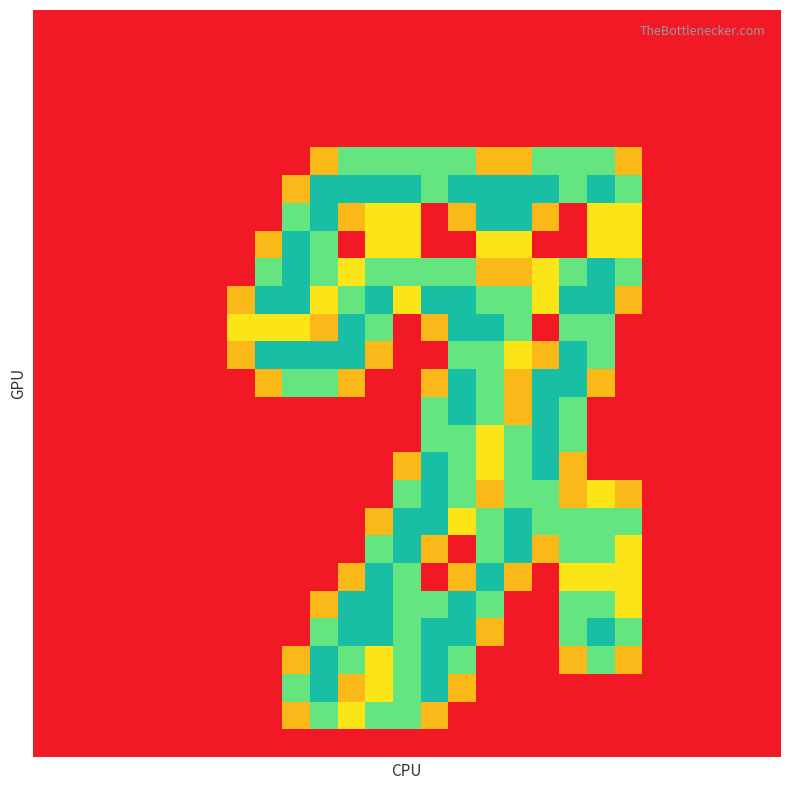

Reading left to right, list all the values displayed in this chart.

row_0: 0=0.0	1=0.0	2=0.0	3=0.0	4=0.0	5=0.0	6=0.0	7=0.0	8=0.0	9=0.0	10=0.0	11=0.0	12=0.0	13=0.0	14=0.0	15=0.0	16=0.0	17=0.0	18=0.0	19=0.0	20=0.0	21=0.0	22=0.0	23=0.0	24=0.0	25=0.0	26=0.0
row_1: 0=0.0	1=0.0	2=0.0	3=0.0	4=0.0	5=0.0	6=0.0	7=0.0	8=0.0	9=0.0	10=0.0	11=0.0	12=0.0	13=0.0	14=0.0	15=0.0	16=0.0	17=0.0	18=0.0	19=0.0	20=0.0	21=0.0	22=0.0	23=0.0	24=0.0	25=0.0	26=0.0
row_2: 0=0.0	1=0.0	2=0.0	3=0.0	4=0.0	5=0.0	6=0.0	7=0.0	8=0.0	9=0.0	10=0.0	11=0.0	12=0.0	13=0.0	14=0.0	15=0.0	16=0.0	17=0.0	18=0.0	19=0.0	20=0.0	21=0.0	22=0.0	23=0.0	24=0.0	25=0.0	26=0.0
row_3: 0=0.0	1=0.0	2=0.0	3=0.0	4=0.0	5=0.0	6=0.0	7=0.0	8=0.0	9=0.0	10=0.0	11=0.0	12=0.0	13=0.0	14=0.0	15=0.0	16=0.0	17=0.0	18=0.0	19=0.0	20=0.0	21=0.0	22=0.0	23=0.0	24=0.0	25=0.0	26=0.0
row_4: 0=0.0	1=0.0	2=0.0	3=0.0	4=0.0	5=0.0	6=0.0	7=0.0	8=0.0	9=0.0	10=0.0	11=0.0	12=0.0	13=0.0	14=0.0	15=0.0	16=0.0	17=0.0	18=0.0	19=0.0	20=0.0	21=0.0	22=0.0	23=0.0	24=0.0	25=0.0	26=0.0
row_5: 0=0.0	1=0.0	2=0.0	3=0.0	4=0.0	5=0.0	6=0.0	7=0.0	8=0.0	9=0.0	10=0.8	11=1.5	12=1.5	13=1.5	14=1.5	15=1.5	16=0.8	17=0.8	18=1.5	19=1.5	20=1.5	21=0.8	22=0.0	23=0.0	24=0.0	25=0.0	26=0.0
row_6: 0=0.0	1=0.0	2=0.0	3=0.0	4=0.0	5=0.0	6=0.0	7=0.0	8=0.0	9=0.8	10=2.0	11=2.0	12=2.0	13=2.0	14=1.5	15=2.0	16=2.0	17=2.0	18=2.0	19=1.5	20=2.0	21=1.5	22=0.0	23=0.0	24=0.0	25=0.0	26=0.0
row_7: 0=0.0	1=0.0	2=0.0	3=0.0	4=0.0	5=0.0	6=0.0	7=0.0	8=0.0	9=1.5	10=2.0	11=0.8	12=1.0	13=1.0	14=0.0	15=0.8	16=2.0	17=2.0	18=0.8	19=0.0	20=1.0	21=1.0	22=0.0	23=0.0	24=0.0	25=0.0	26=0.0
row_8: 0=0.0	1=0.0	2=0.0	3=0.0	4=0.0	5=0.0	6=0.0	7=0.0	8=0.8	9=2.0	10=1.5	11=0.0	12=1.0	13=1.0	14=0.0	15=0.0	16=1.0	17=1.0	18=0.0	19=0.0	20=1.0	21=1.0	22=0.0	23=0.0	24=0.0	25=0.0	26=0.0
row_9: 0=0.0	1=0.0	2=0.0	3=0.0	4=0.0	5=0.0	6=0.0	7=0.0	8=1.5	9=2.0	10=1.5	11=1.0	12=1.5	13=1.5	14=1.5	15=1.5	16=0.8	17=0.8	18=1.0	19=1.5	20=2.0	21=1.5	22=0.0	23=0.0	24=0.0	25=0.0	26=0.0
row_10: 0=0.0	1=0.0	2=0.0	3=0.0	4=0.0	5=0.0	6=0.0	7=0.8	8=2.0	9=2.0	10=1.0	11=1.5	12=2.0	13=1.0	14=2.0	15=2.0	16=1.5	17=1.5	18=1.0	19=2.0	20=2.0	21=0.8	22=0.0	23=0.0	24=0.0	25=0.0	26=0.0
row_11: 0=0.0	1=0.0	2=0.0	3=0.0	4=0.0	5=0.0	6=0.0	7=1.0	8=1.0	9=1.0	10=0.8	11=2.0	12=1.5	13=0.0	14=0.8	15=2.0	16=2.0	17=1.5	18=0.0	19=1.5	20=1.5	21=0.0	22=0.0	23=0.0	24=0.0	25=0.0	26=0.0
row_12: 0=0.0	1=0.0	2=0.0	3=0.0	4=0.0	5=0.0	6=0.0	7=0.8	8=2.0	9=2.0	10=2.0	11=2.0	12=0.8	13=0.0	14=0.0	15=1.5	16=1.5	17=1.0	18=0.8	19=2.0	20=1.5	21=0.0	22=0.0	23=0.0	24=0.0	25=0.0	26=0.0
row_13: 0=0.0	1=0.0	2=0.0	3=0.0	4=0.0	5=0.0	6=0.0	7=0.0	8=0.8	9=1.5	10=1.5	11=0.8	12=0.0	13=0.0	14=0.8	15=2.0	16=1.5	17=0.8	18=2.0	19=2.0	20=0.8	21=0.0	22=0.0	23=0.0	24=0.0	25=0.0	26=0.0
row_14: 0=0.0	1=0.0	2=0.0	3=0.0	4=0.0	5=0.0	6=0.0	7=0.0	8=0.0	9=0.0	10=0.0	11=0.0	12=0.0	13=0.0	14=1.5	15=2.0	16=1.5	17=0.8	18=2.0	19=1.5	20=0.0	21=0.0	22=0.0	23=0.0	24=0.0	25=0.0	26=0.0
row_15: 0=0.0	1=0.0	2=0.0	3=0.0	4=0.0	5=0.0	6=0.0	7=0.0	8=0.0	9=0.0	10=0.0	11=0.0	12=0.0	13=0.0	14=1.5	15=1.5	16=1.0	17=1.5	18=2.0	19=1.5	20=0.0	21=0.0	22=0.0	23=0.0	24=0.0	25=0.0	26=0.0
row_16: 0=0.0	1=0.0	2=0.0	3=0.0	4=0.0	5=0.0	6=0.0	7=0.0	8=0.0	9=0.0	10=0.0	11=0.0	12=0.0	13=0.8	14=2.0	15=1.5	16=1.0	17=1.5	18=2.0	19=0.8	20=0.0	21=0.0	22=0.0	23=0.0	24=0.0	25=0.0	26=0.0
row_17: 0=0.0	1=0.0	2=0.0	3=0.0	4=0.0	5=0.0	6=0.0	7=0.0	8=0.0	9=0.0	10=0.0	11=0.0	12=0.0	13=1.5	14=2.0	15=1.5	16=0.8	17=1.5	18=1.5	19=0.8	20=1.0	21=0.8	22=0.0	23=0.0	24=0.0	25=0.0	26=0.0
row_18: 0=0.0	1=0.0	2=0.0	3=0.0	4=0.0	5=0.0	6=0.0	7=0.0	8=0.0	9=0.0	10=0.0	11=0.0	12=0.8	13=2.0	14=2.0	15=1.0	16=1.5	17=2.0	18=1.5	19=1.5	20=1.5	21=1.5	22=0.0	23=0.0	24=0.0	25=0.0	26=0.0
row_19: 0=0.0	1=0.0	2=0.0	3=0.0	4=0.0	5=0.0	6=0.0	7=0.0	8=0.0	9=0.0	10=0.0	11=0.0	12=1.5	13=2.0	14=0.8	15=0.0	16=1.5	17=2.0	18=0.8	19=1.5	20=1.5	21=1.0	22=0.0	23=0.0	24=0.0	25=0.0	26=0.0
row_20: 0=0.0	1=0.0	2=0.0	3=0.0	4=0.0	5=0.0	6=0.0	7=0.0	8=0.0	9=0.0	10=0.0	11=0.8	12=2.0	13=1.5	14=0.0	15=0.8	16=2.0	17=0.8	18=0.0	19=1.0	20=1.0	21=1.0	22=0.0	23=0.0	24=0.0	25=0.0	26=0.0
row_21: 0=0.0	1=0.0	2=0.0	3=0.0	4=0.0	5=0.0	6=0.0	7=0.0	8=0.0	9=0.0	10=0.8	11=2.0	12=2.0	13=1.5	14=1.5	15=2.0	16=1.5	17=0.0	18=0.0	19=1.5	20=1.5	21=1.0	22=0.0	23=0.0	24=0.0	25=0.0	26=0.0
row_22: 0=0.0	1=0.0	2=0.0	3=0.0	4=0.0	5=0.0	6=0.0	7=0.0	8=0.0	9=0.0	10=1.5	11=2.0	12=2.0	13=1.5	14=2.0	15=2.0	16=0.8	17=0.0	18=0.0	19=1.5	20=2.0	21=1.5	22=0.0	23=0.0	24=0.0	25=0.0	26=0.0
row_23: 0=0.0	1=0.0	2=0.0	3=0.0	4=0.0	5=0.0	6=0.0	7=0.0	8=0.0	9=0.8	10=2.0	11=1.5	12=1.0	13=1.5	14=2.0	15=1.5	16=0.0	17=0.0	18=0.0	19=0.8	20=1.5	21=0.8	22=0.0	23=0.0	24=0.0	25=0.0	26=0.0
row_24: 0=0.0	1=0.0	2=0.0	3=0.0	4=0.0	5=0.0	6=0.0	7=0.0	8=0.0	9=1.5	10=2.0	11=0.8	12=1.0	13=1.5	14=2.0	15=0.8	16=0.0	17=0.0	18=0.0	19=0.0	20=0.0	21=0.0	22=0.0	23=0.0	24=0.0	25=0.0	26=0.0
row_25: 0=0.0	1=0.0	2=0.0	3=0.0	4=0.0	5=0.0	6=0.0	7=0.0	8=0.0	9=0.8	10=1.5	11=1.0	12=1.5	13=1.5	14=0.8	15=0.0	16=0.0	17=0.0	18=0.0	19=0.0	20=0.0	21=0.0	22=0.0	23=0.0	24=0.0	25=0.0	26=0.0
row_26: 0=0.0	1=0.0	2=0.0	3=0.0	4=0.0	5=0.0	6=0.0	7=0.0	8=0.0	9=0.0	10=0.0	11=0.0	12=0.0	13=0.0	14=0.0	15=0.0	16=0.0	17=0.0	18=0.0	19=0.0	20=0.0	21=0.0	22=0.0	23=0.0	24=0.0	25=0.0	26=0.0